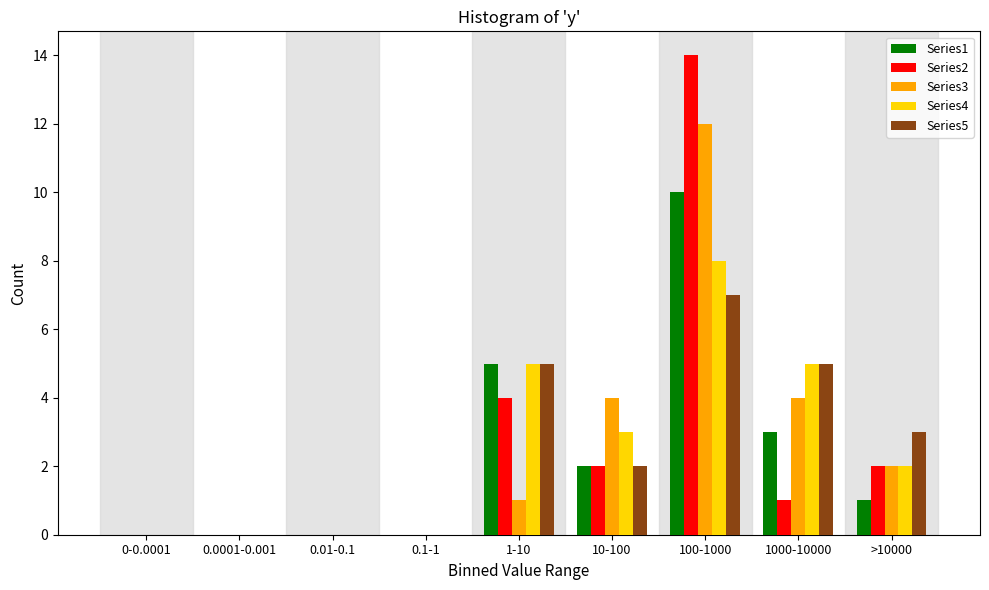

What is the greatest value displayed?

14